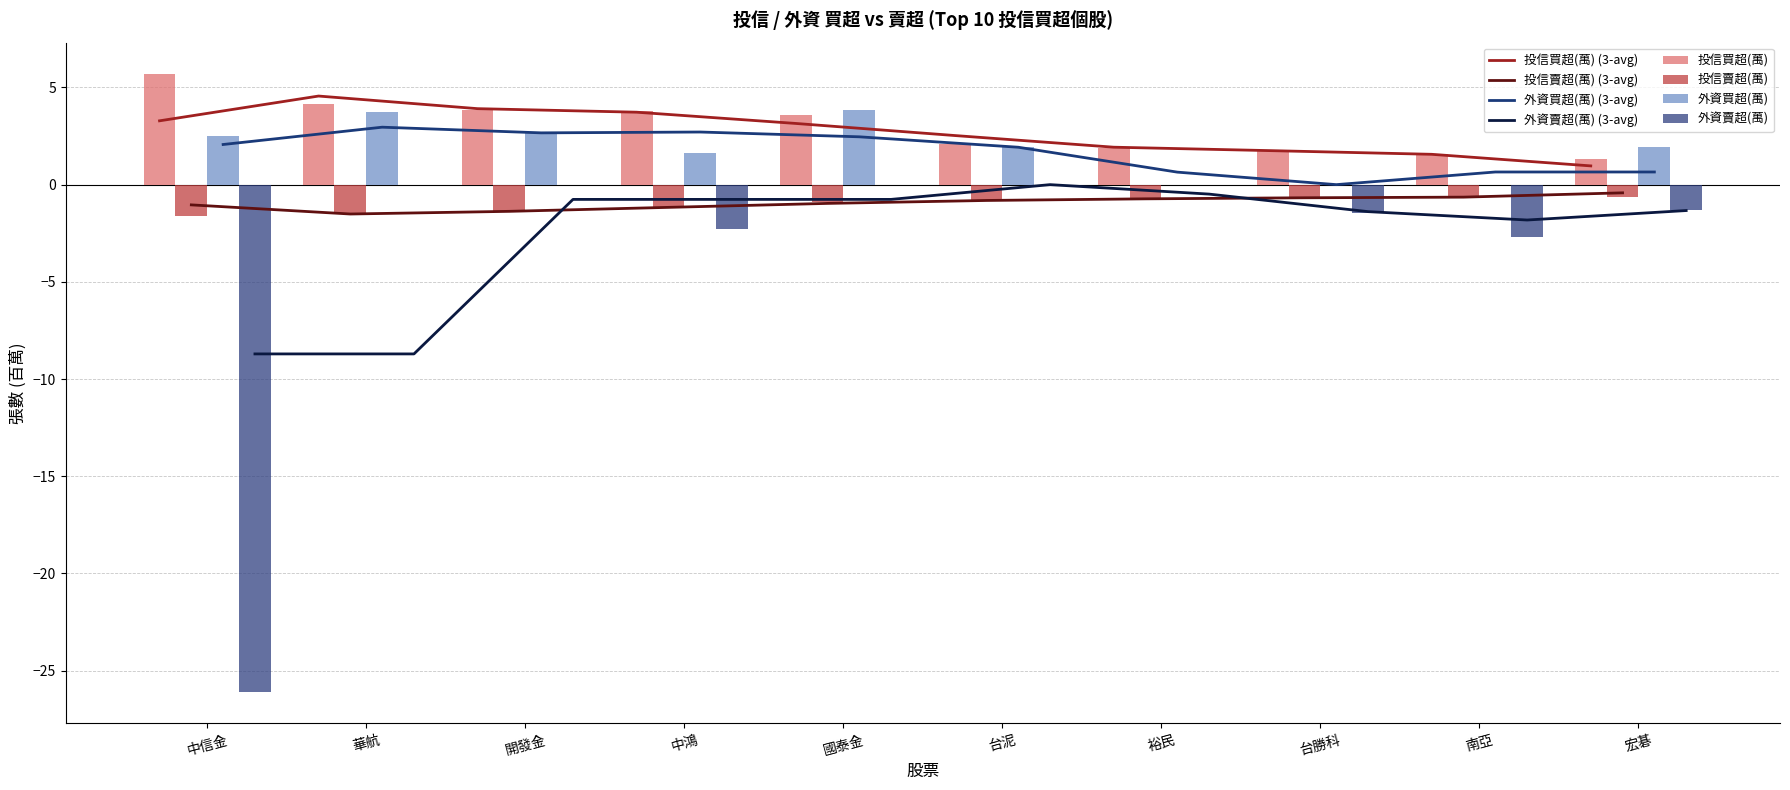

What is the spread (max minus min) of values at 開發金?

5.2